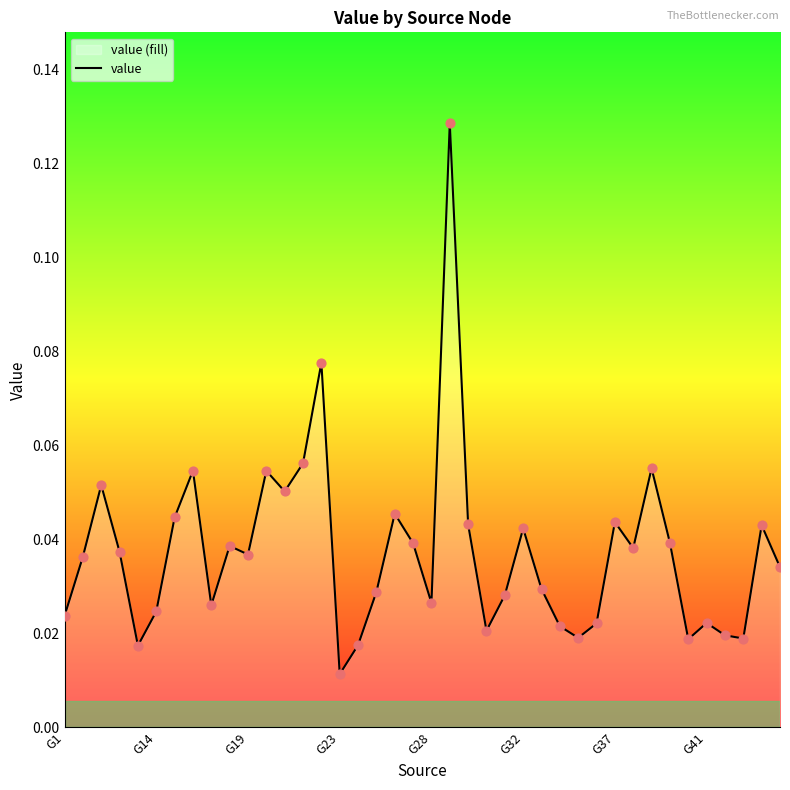

At which label is the value closest to 0?

G23